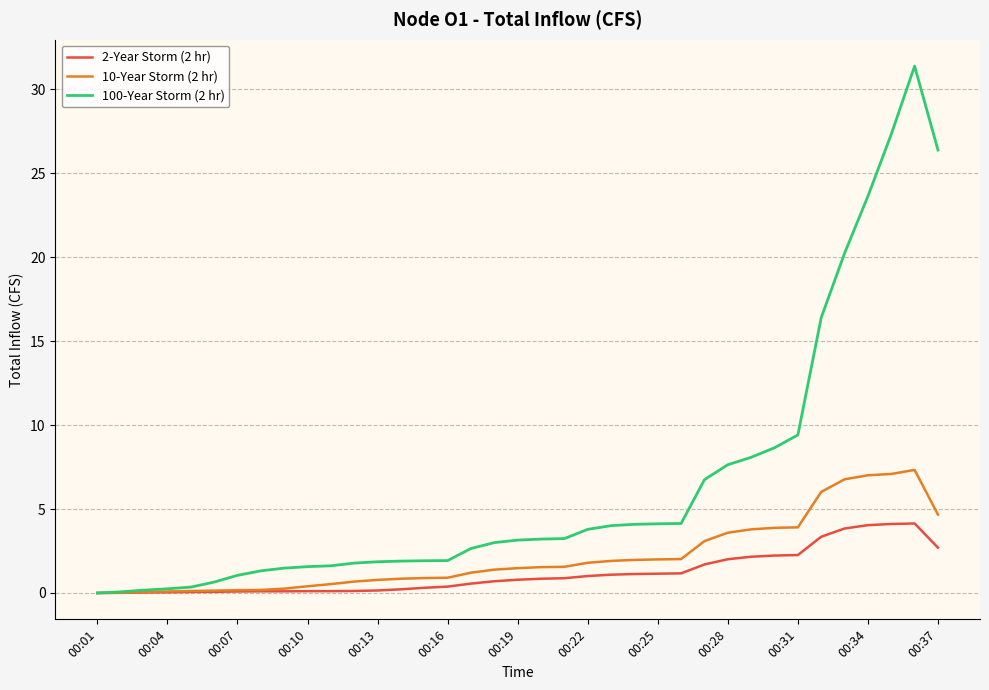

List the series in order of their overall mean, highest first.

100-Year Storm (2 hr), 10-Year Storm (2 hr), 2-Year Storm (2 hr)